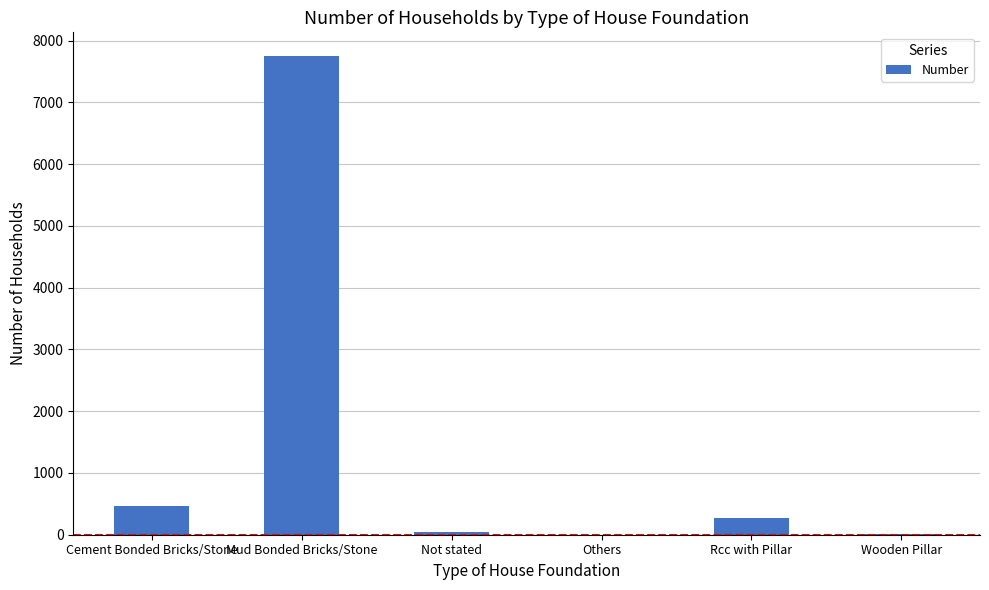

What is the average value?

1424